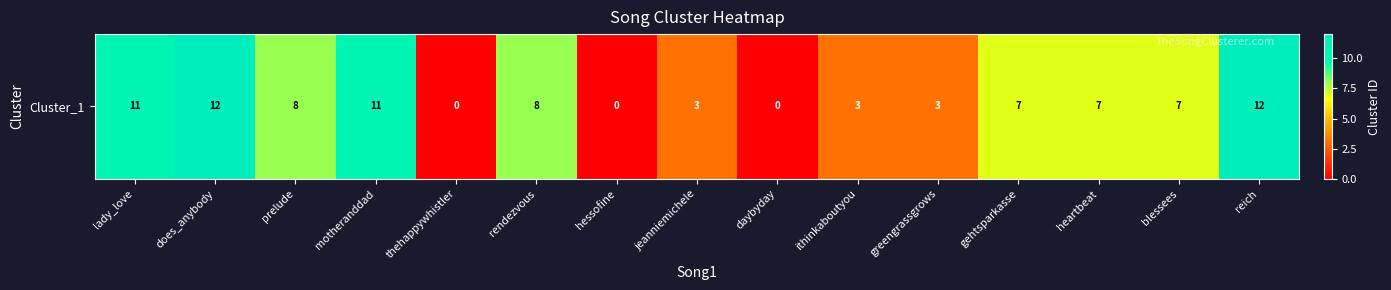

At which label does the data first exceed 7?

lady_love